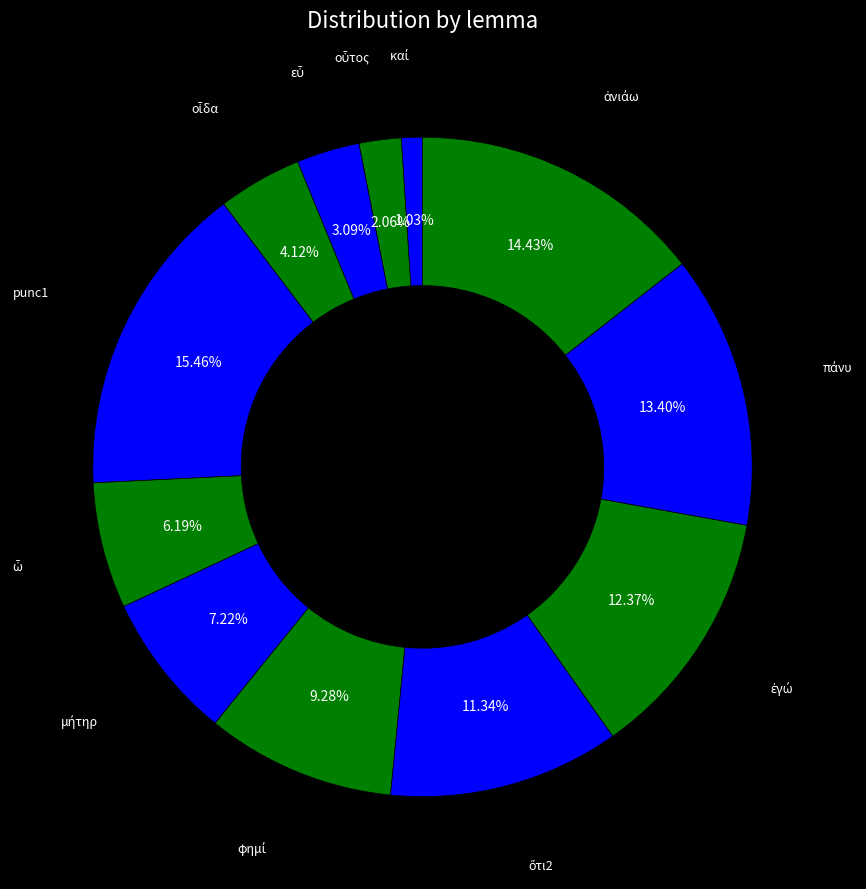

Is there any slice that represents more than half of the pie?

No